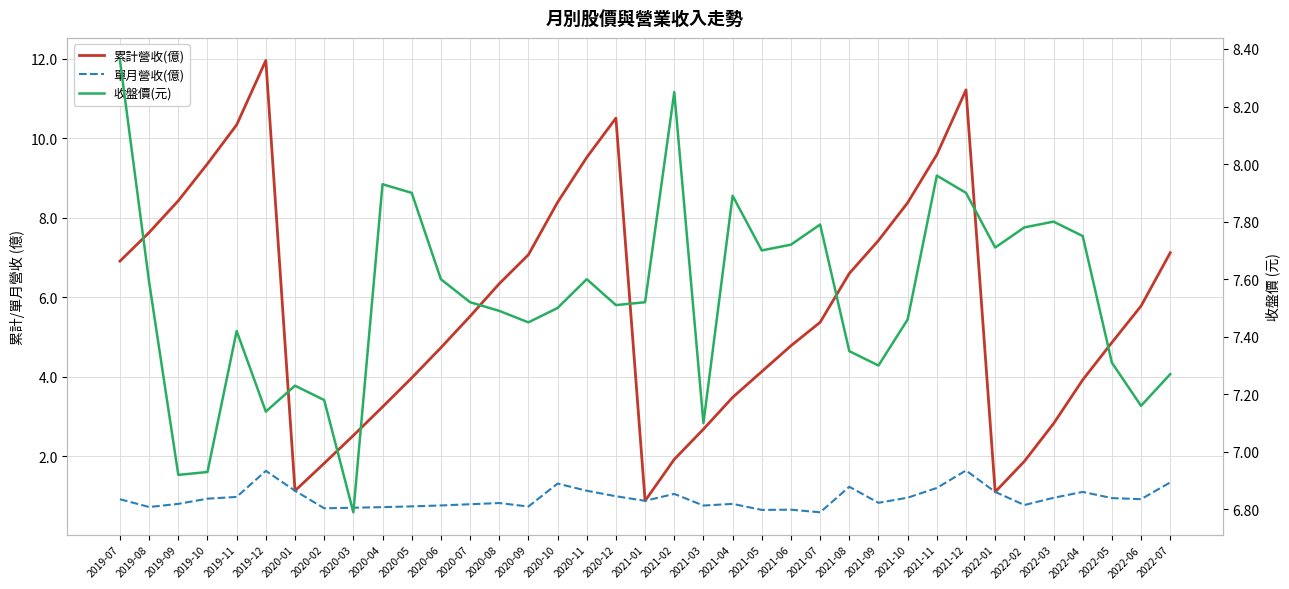

Does the chart display data point markers on the line(s)?

No